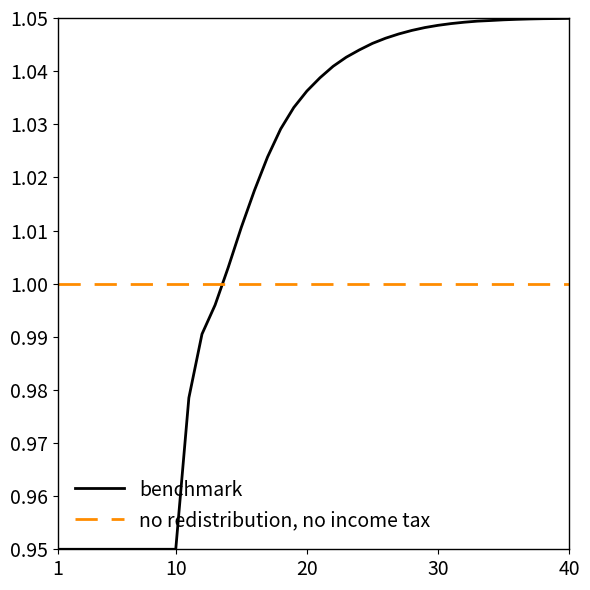

Which series has the largest total across all categories?

benchmark